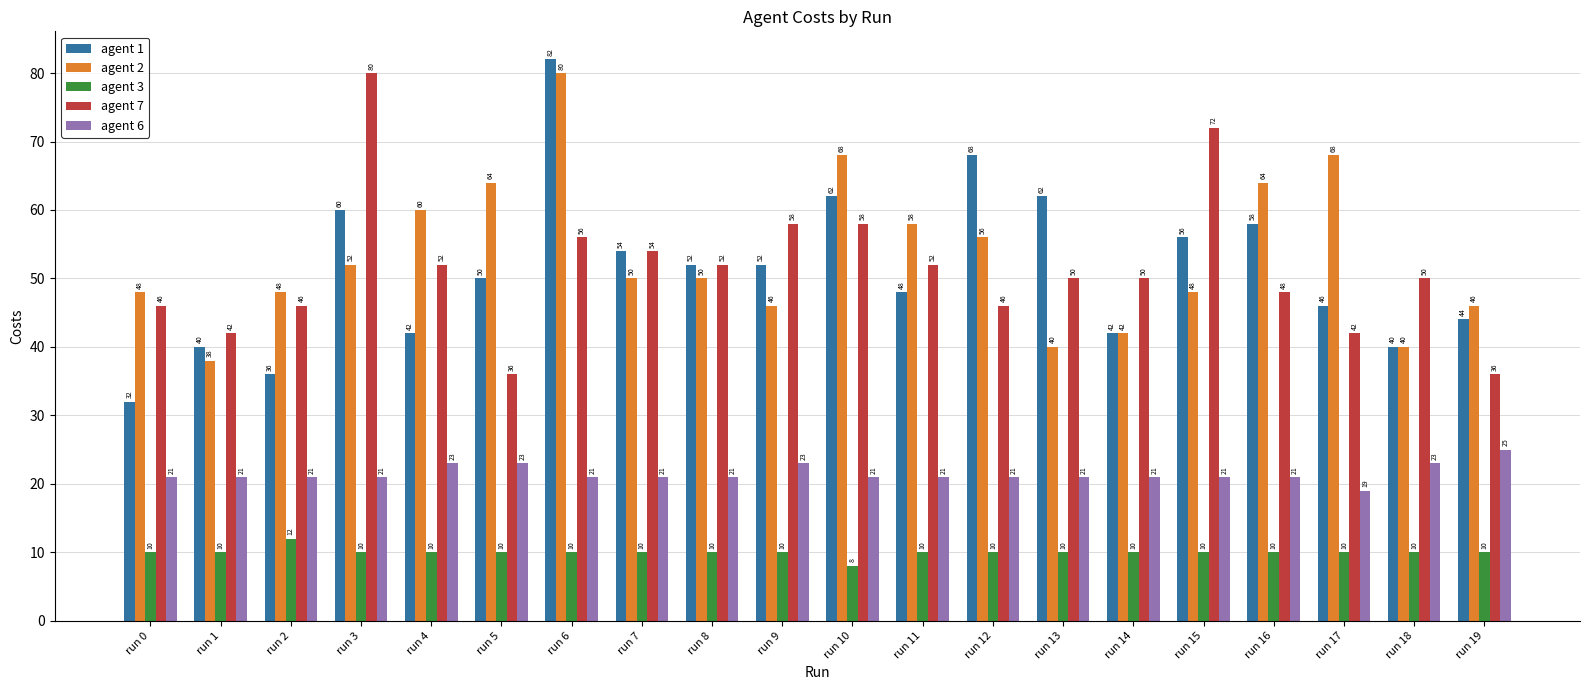

What are all the series names shown in the legend?

agent 1, agent 2, agent 3, agent 7, agent 6